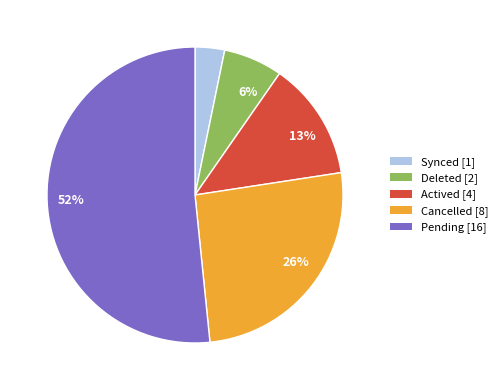

Does any single category account for the majority?

Yes